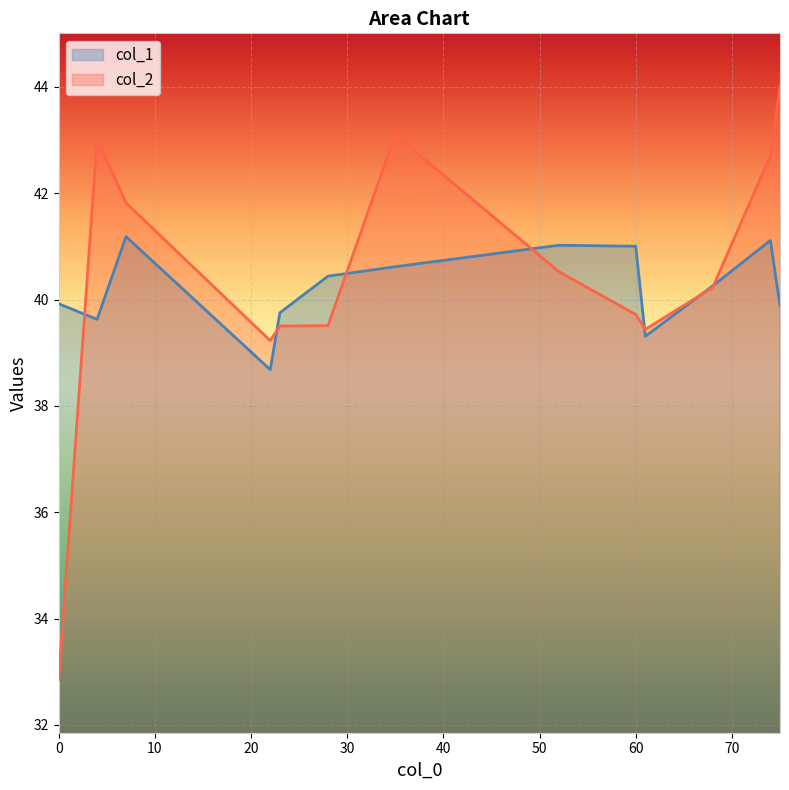

Which has a higher value, 22 or 4?

4